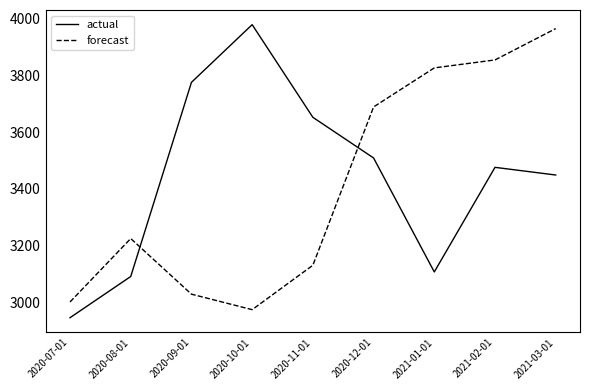

What is the average value of the actual series?

3442.9